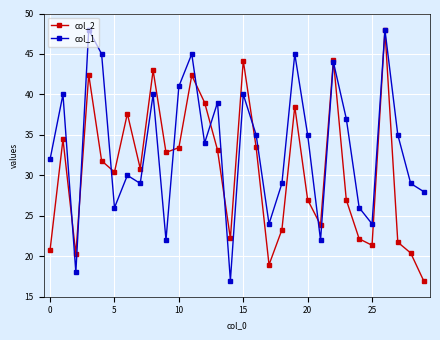

What is the smallest value displayed?

17.0